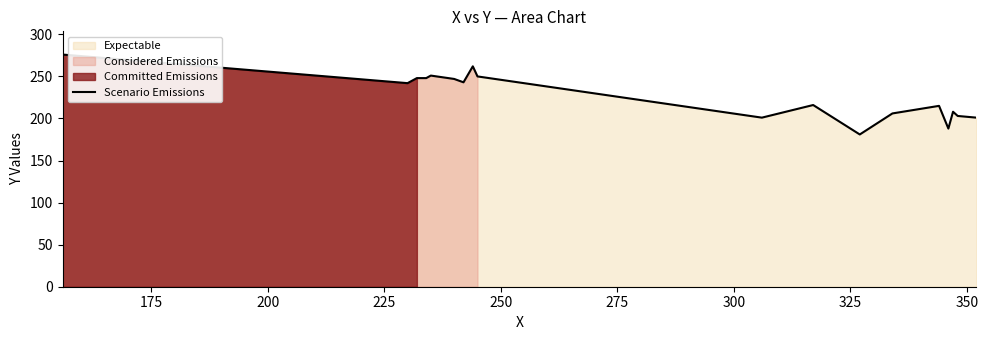

How many values exceed 242?

8